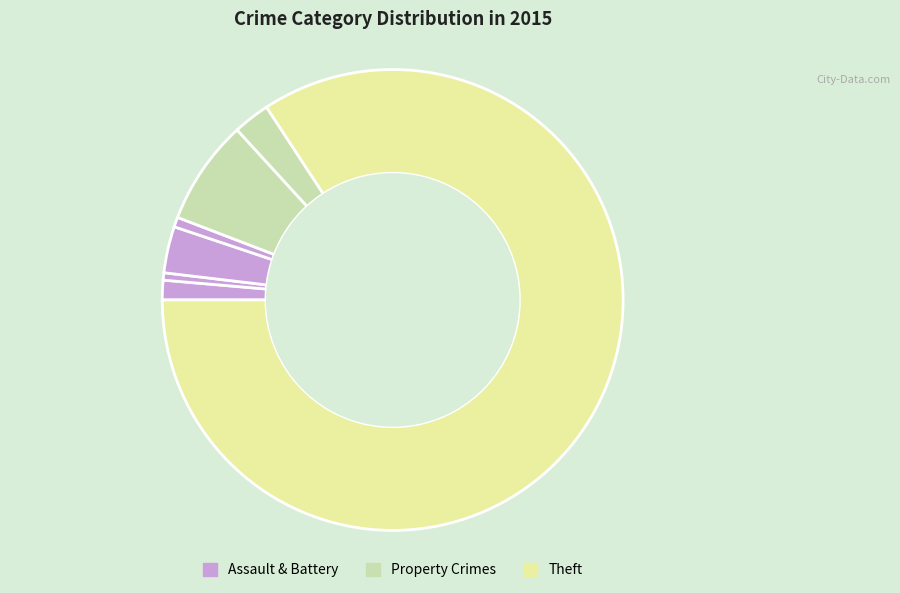

Count the number of slices in the pie.

7